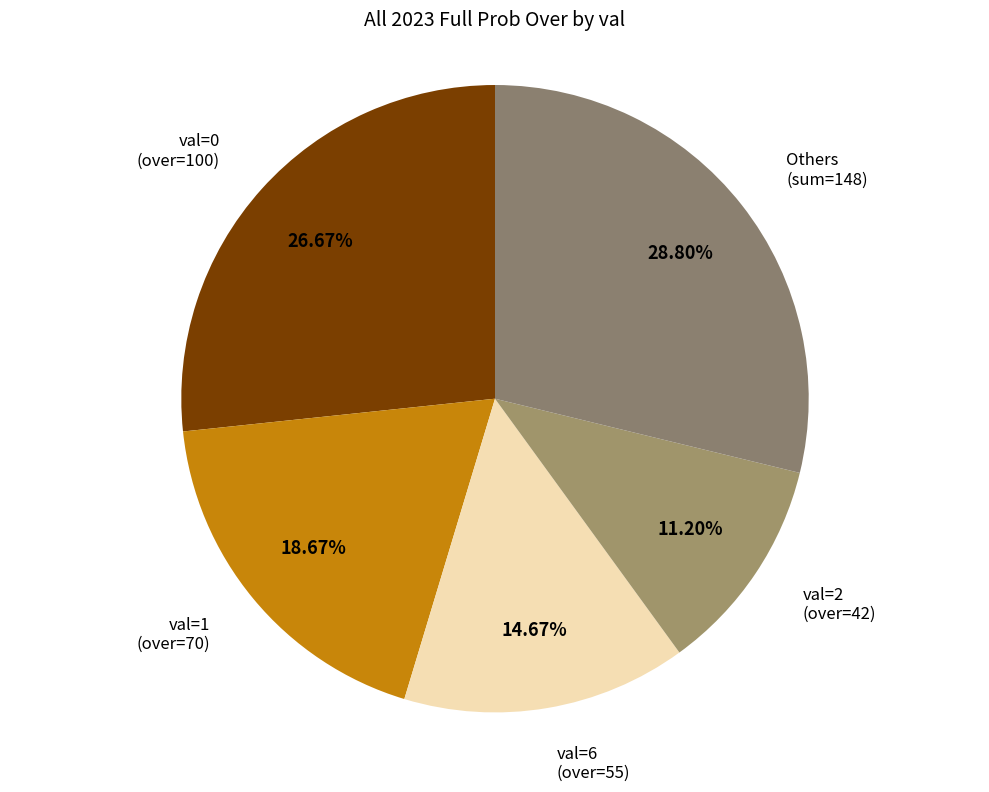

Rank the categories by value from lowest to highest.

val=2 (over=42), val=6 (over=55), val=1 (over=70), val=0 (over=100), Others (sum=148)